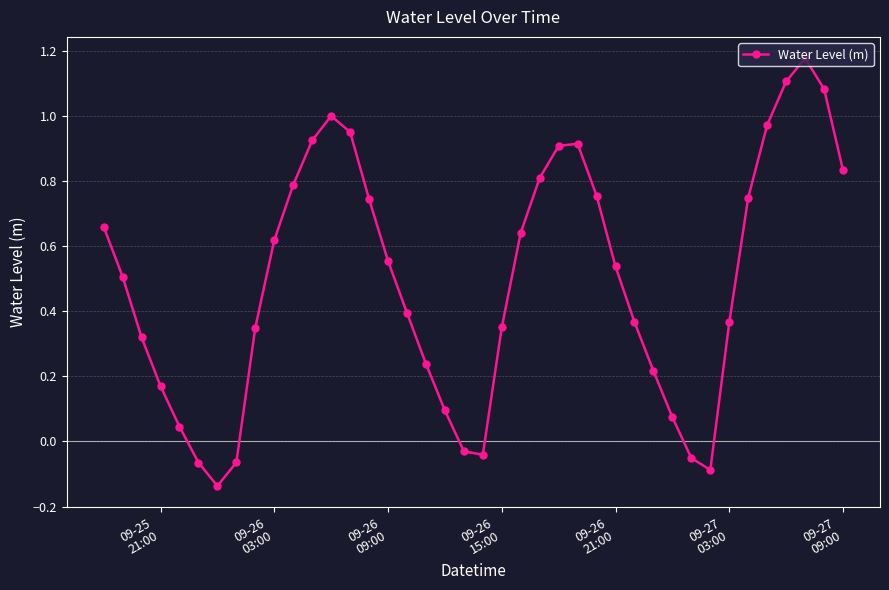

What is the sum of all values?

19.8